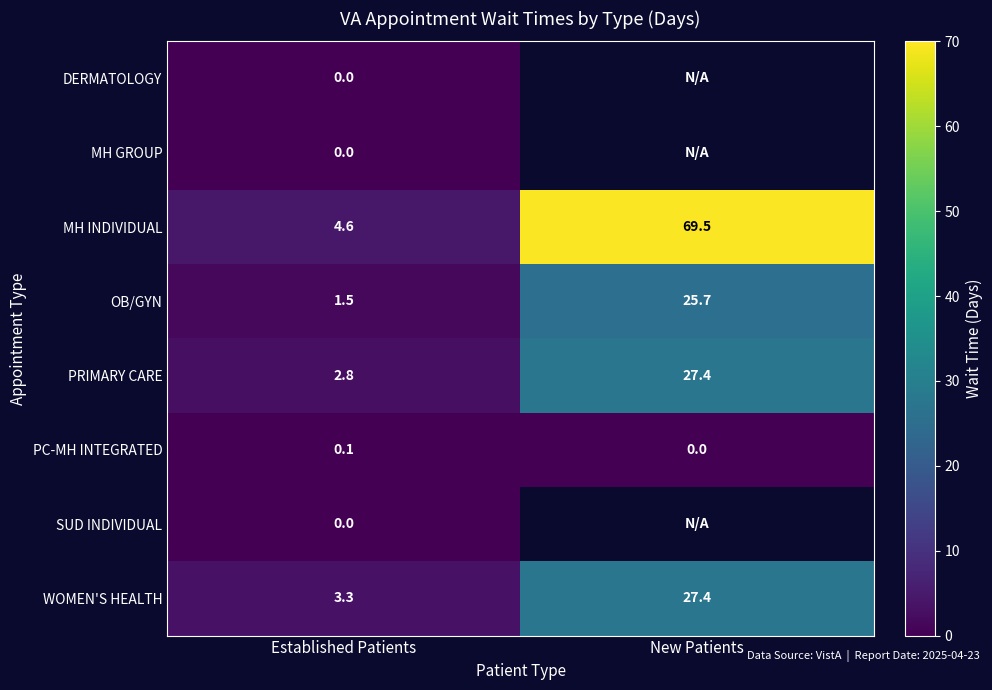

Is the value of DERMATOLOGY at Established Patients greater than the value of PRIMARY CARE at Established Patients?

No